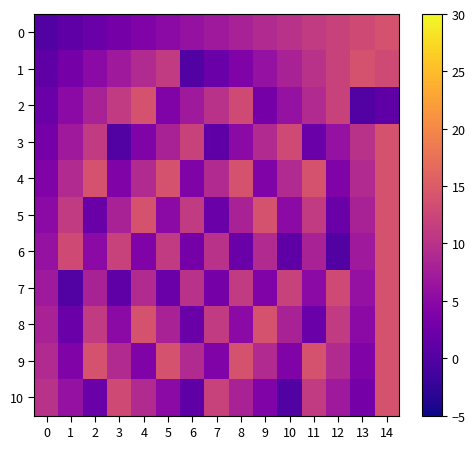

Reading left to right, transcribe all the data shown in this chart.

0: 0=0	1=1	2=2	3=3	4=4	5=5	6=6	7=7	8=8	9=9	10=10	11=11	12=12	13=13	14=14
1: 0=1	1=3	2=5	3=7	4=9	5=11	6=0	7=2	8=4	9=6	10=8	11=10	12=12	13=14	14=13
2: 0=2	1=5	2=8	3=11	4=14	5=4	6=7	7=10	8=13	9=3	10=6	11=9	12=12	13=0	14=1
3: 0=3	1=7	2=11	3=0	4=4	5=8	6=12	7=1	8=5	9=9	10=13	11=2	12=6	13=10	14=14
4: 0=4	1=9	2=14	3=4	4=9	5=14	6=4	7=9	8=14	9=4	10=9	11=14	12=4	13=9	14=14
5: 0=5	1=11	2=2	3=8	4=14	5=5	6=11	7=2	8=8	9=14	10=5	11=11	12=2	13=8	14=14
6: 0=6	1=13	2=5	3=12	4=4	5=11	6=3	7=10	8=2	9=9	10=1	11=8	12=0	13=7	14=14
7: 0=7	1=0	2=8	3=1	4=9	5=2	6=10	7=3	8=11	9=4	10=12	11=5	12=13	13=6	14=14
8: 0=8	1=2	2=11	3=5	4=14	5=8	6=2	7=11	8=5	9=14	10=8	11=2	12=11	13=5	14=14
9: 0=9	1=4	2=14	3=9	4=4	5=14	6=9	7=4	8=14	9=9	10=4	11=14	12=9	13=4	14=14
10: 0=10	1=6	2=2	3=13	4=9	5=5	6=1	7=12	8=8	9=4	10=0	11=11	12=7	13=3	14=14